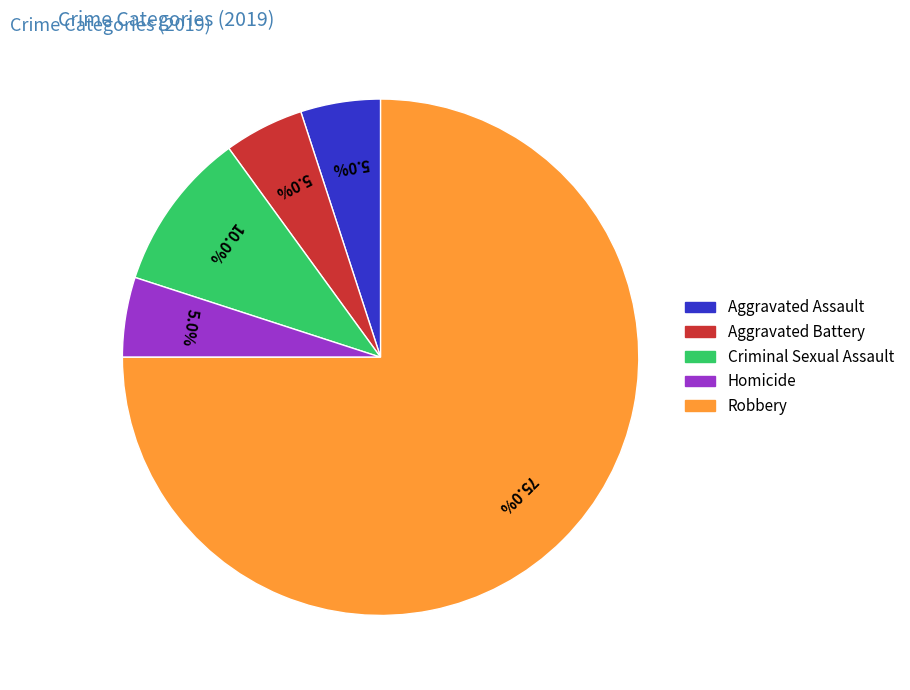

Which category has the biggest portion of the pie?

Robbery